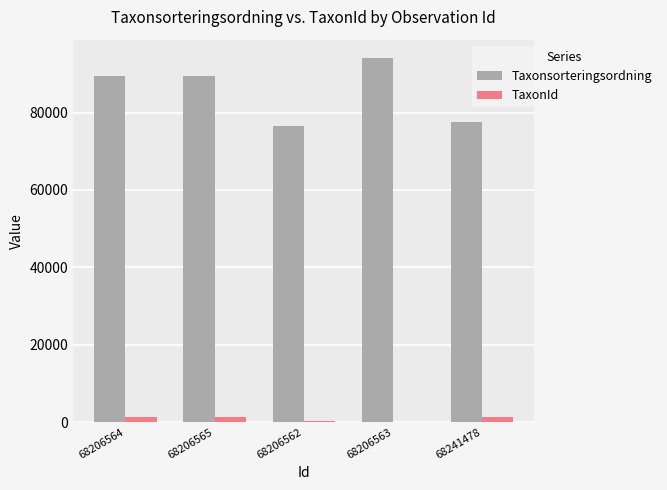

What is the difference between the Taxonsorteringsordning values at 68206564 and 68241478?

11724